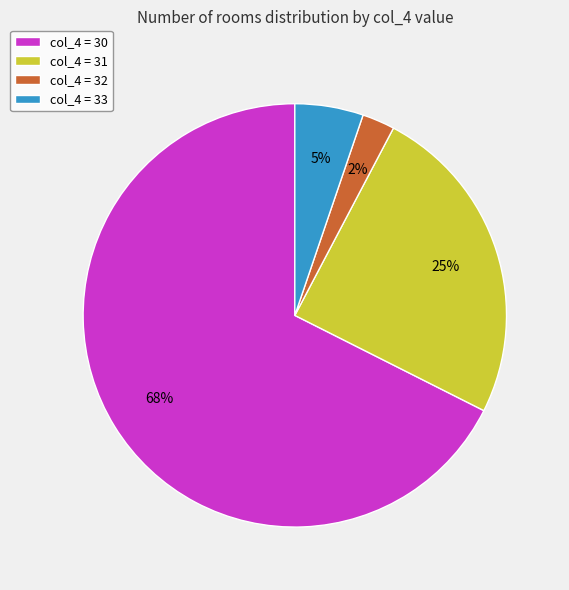

Does col_4 = 30 represent more than half of the total?

Yes